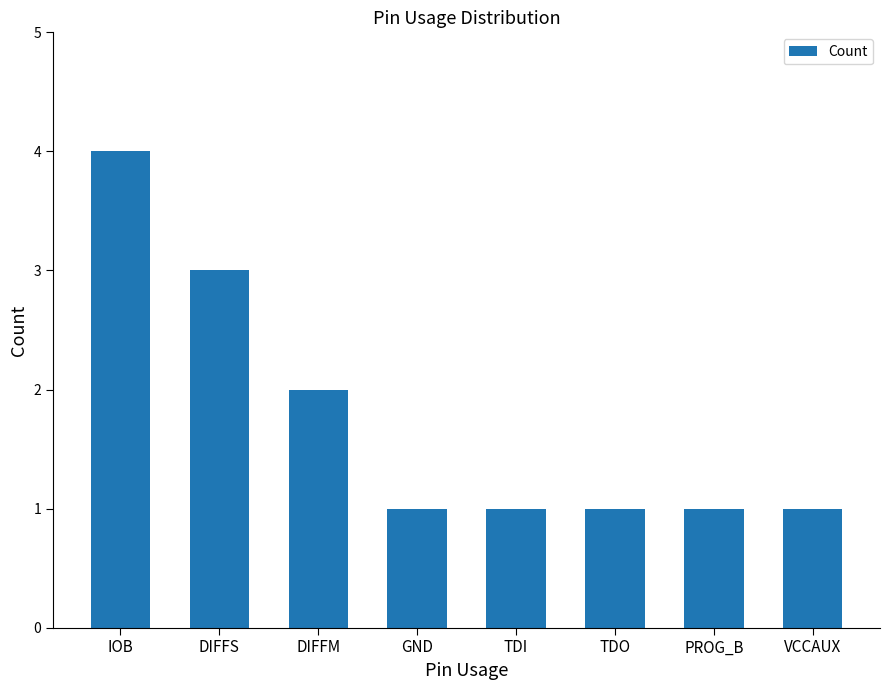

Between DIFFS and PROG_B, which is larger?

DIFFS